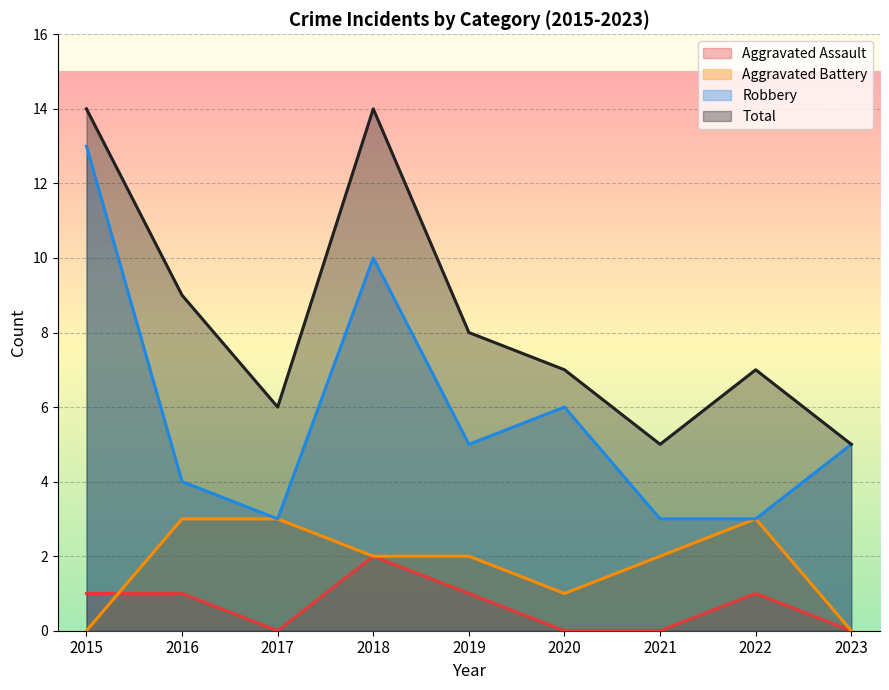

What is the difference between the highest and lowest values at 2022?

6